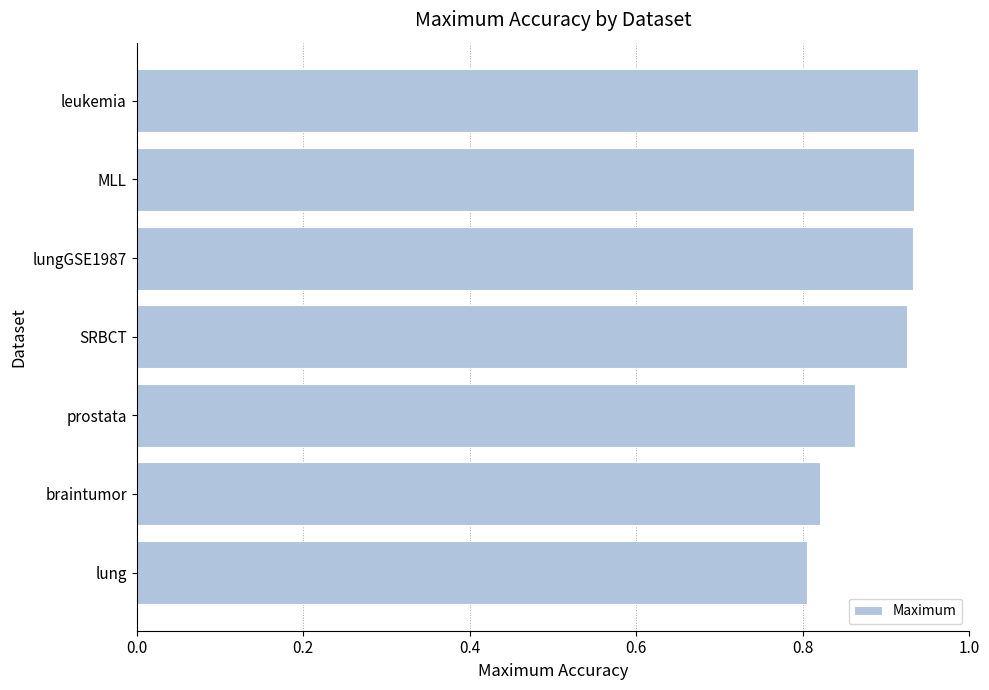

The chart shows a value of 0.8 at lung. True or false?

True